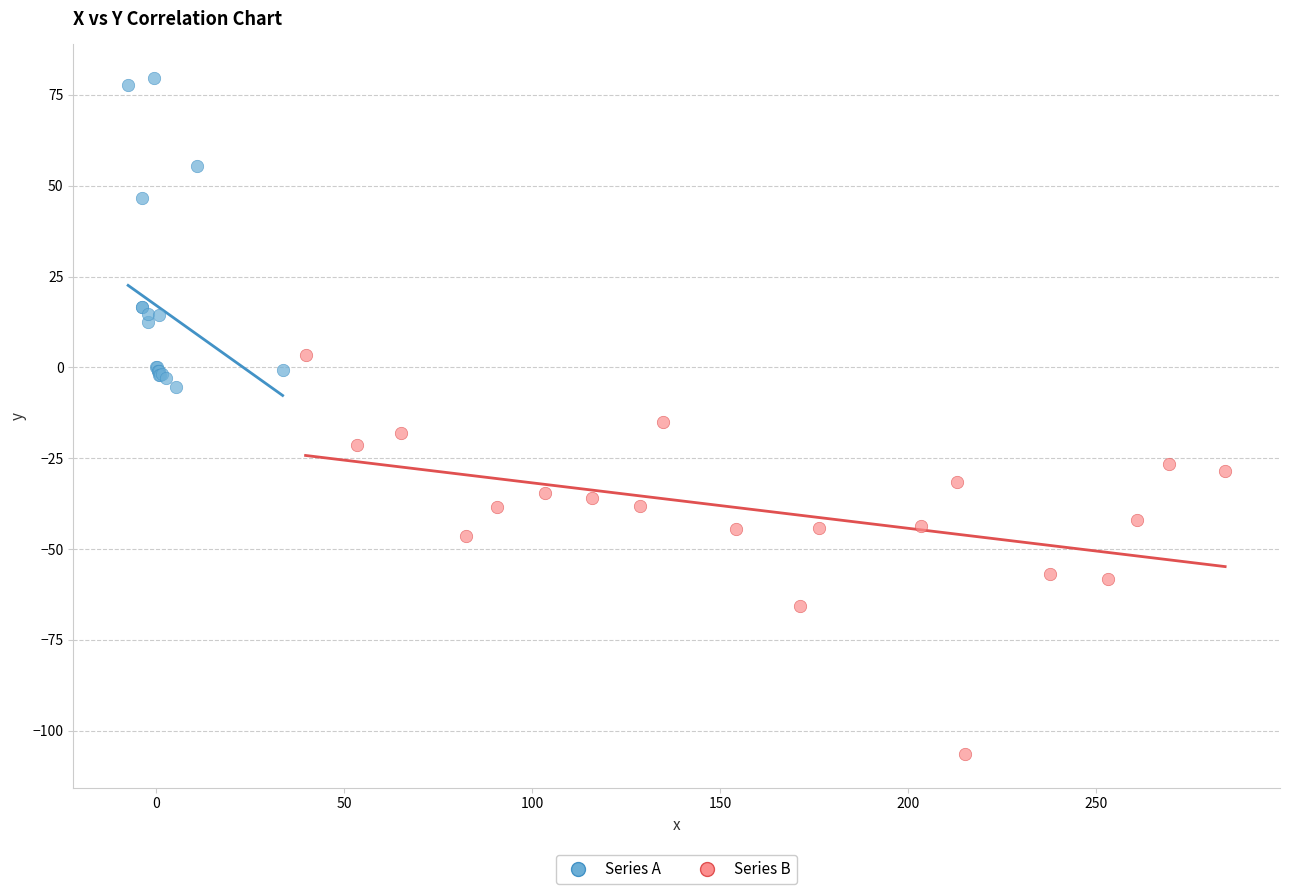

What are all the series names shown in the legend?

Series A, Series B